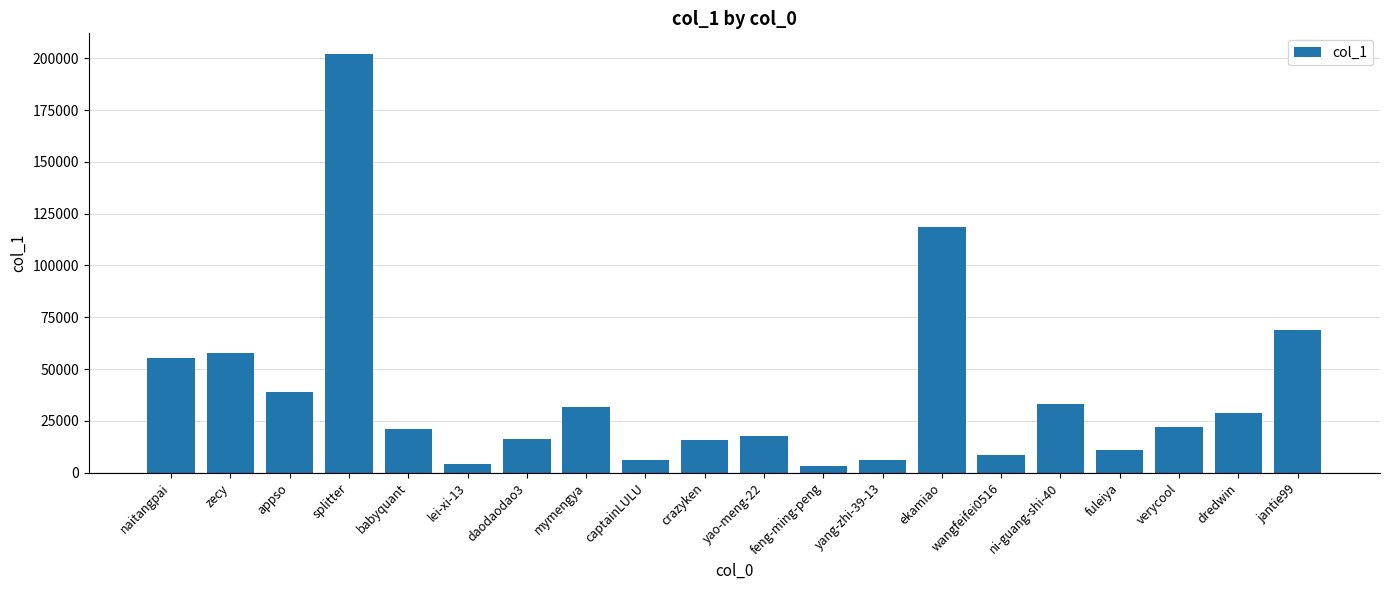

What is the change in value from babyquant to dredwin?

+7734